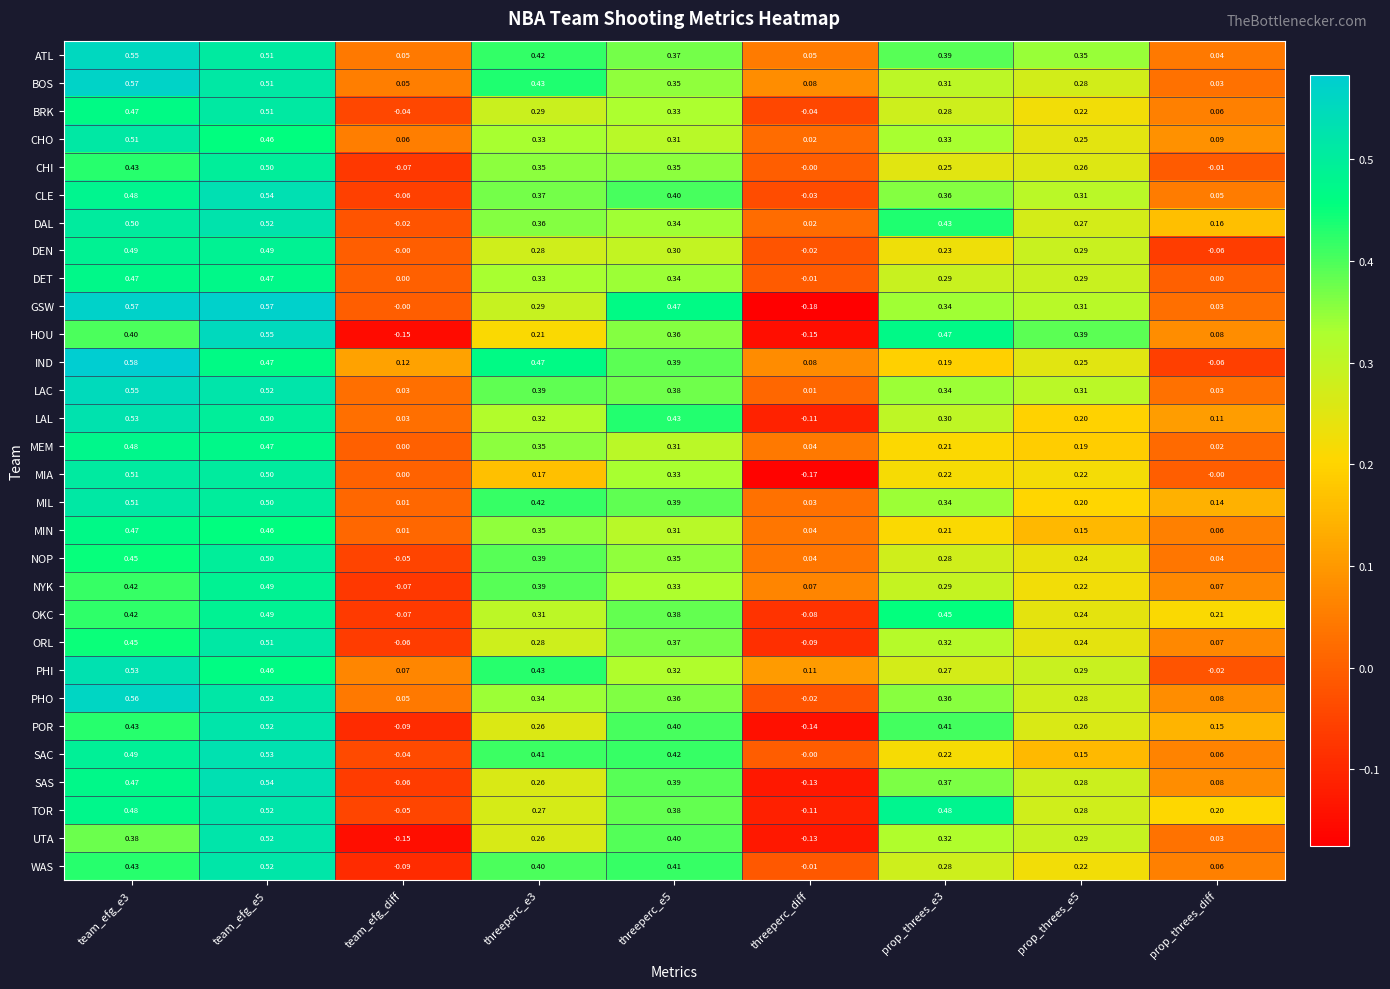

How many values in PHI are below zero?

1